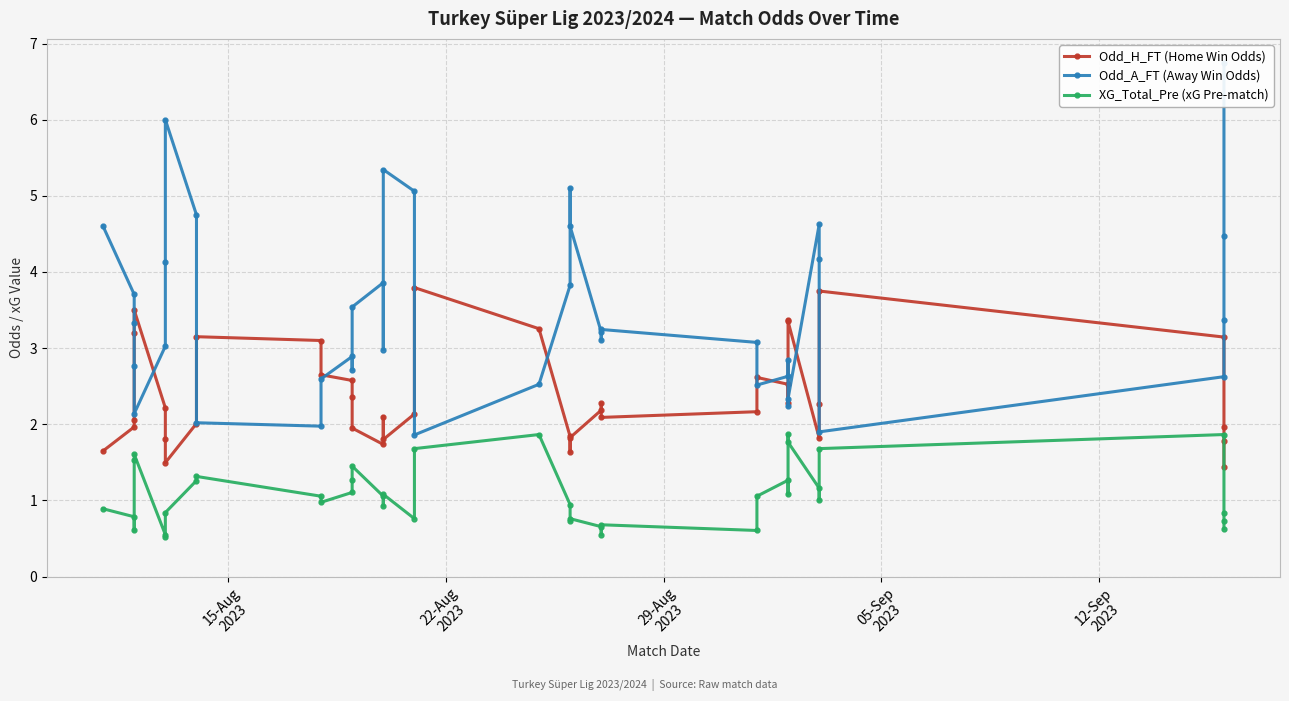

What is the maximum value for Odd_A_FT (Away Win Odds)?

6.8